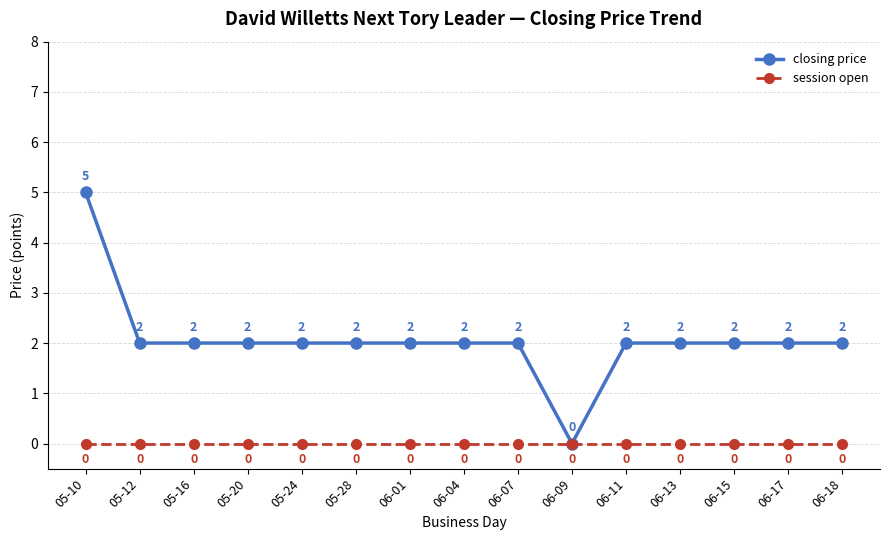

How many lines are shown in the chart?

2